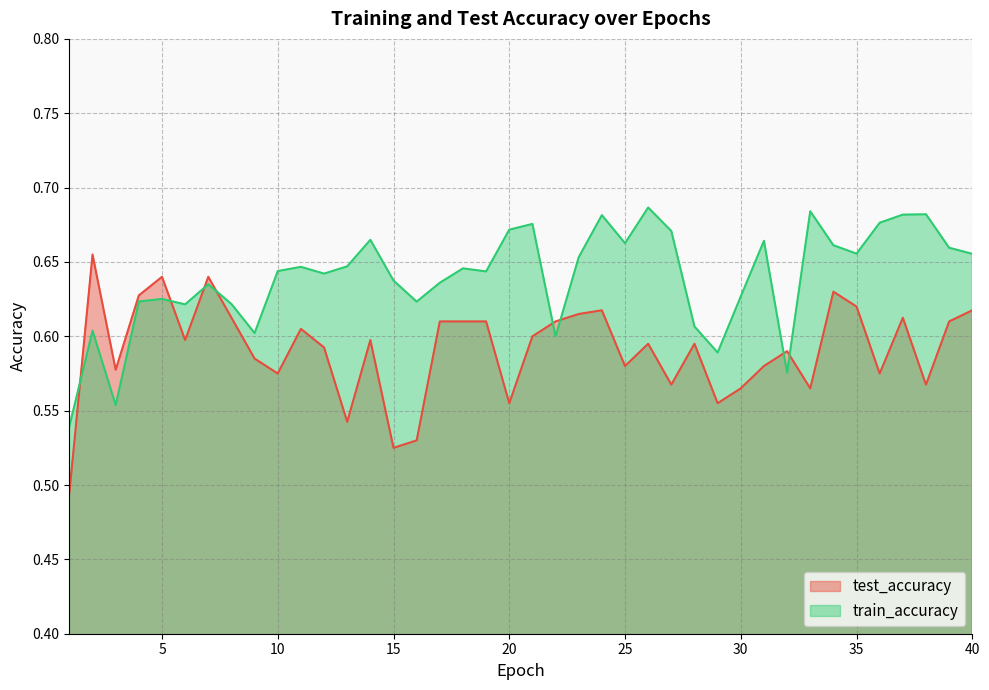

Which series has the largest total across all categories?

train_accuracy